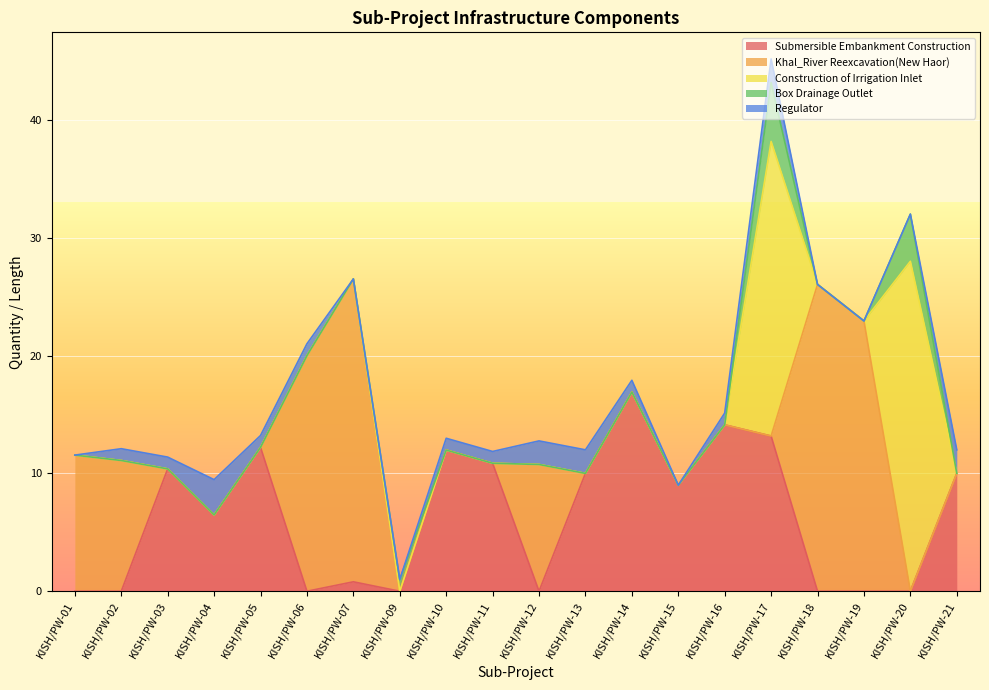

Between KISH/PW-04 and KISH/PW-07, which is larger?

KISH/PW-04